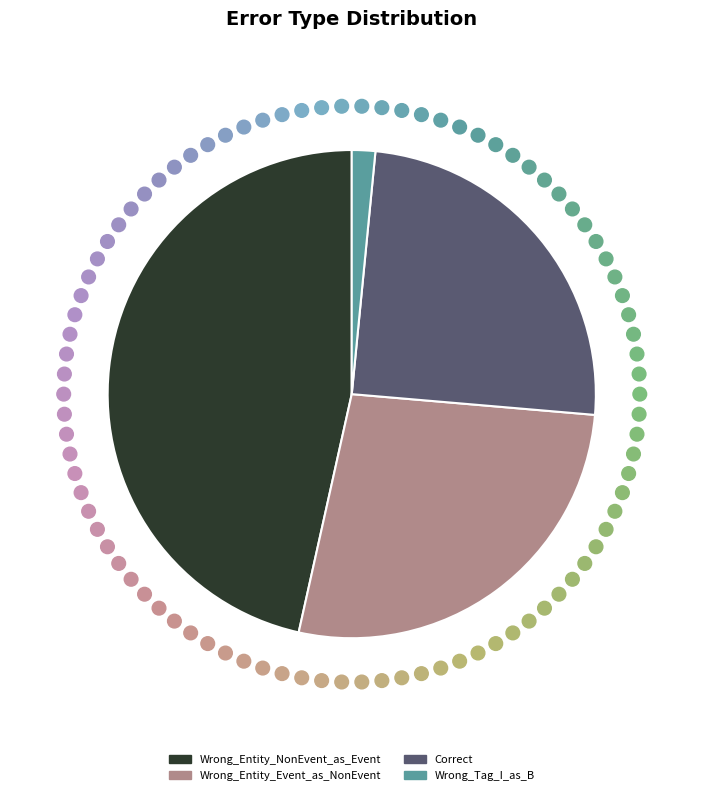

Is the sum of Wrong_Entity_NonEvent_as_Event and Correct greater than half?

Yes